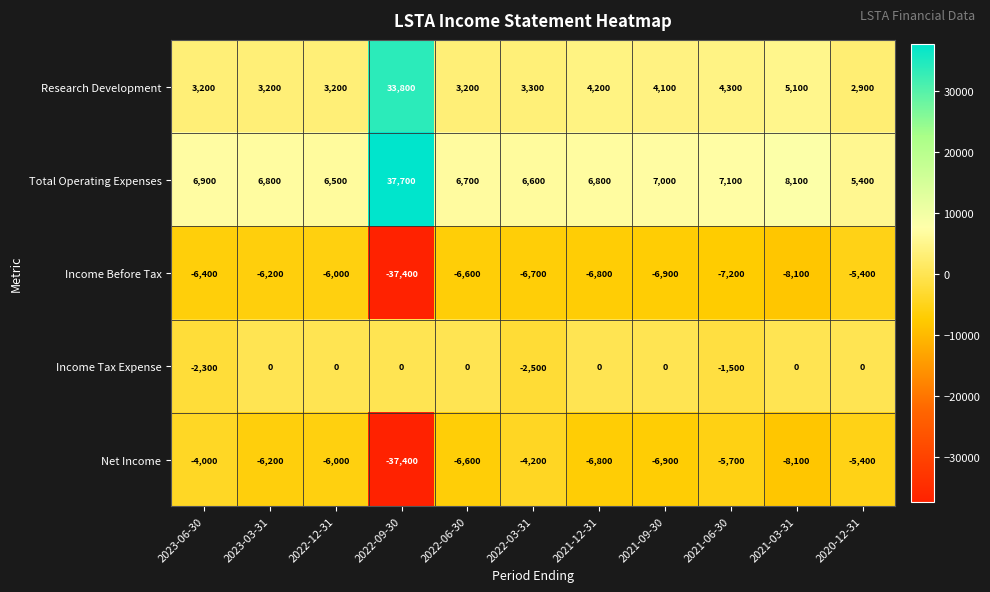

What is the sum of the Net Income values at 2023-03-31 and 2022-06-30?

-12800